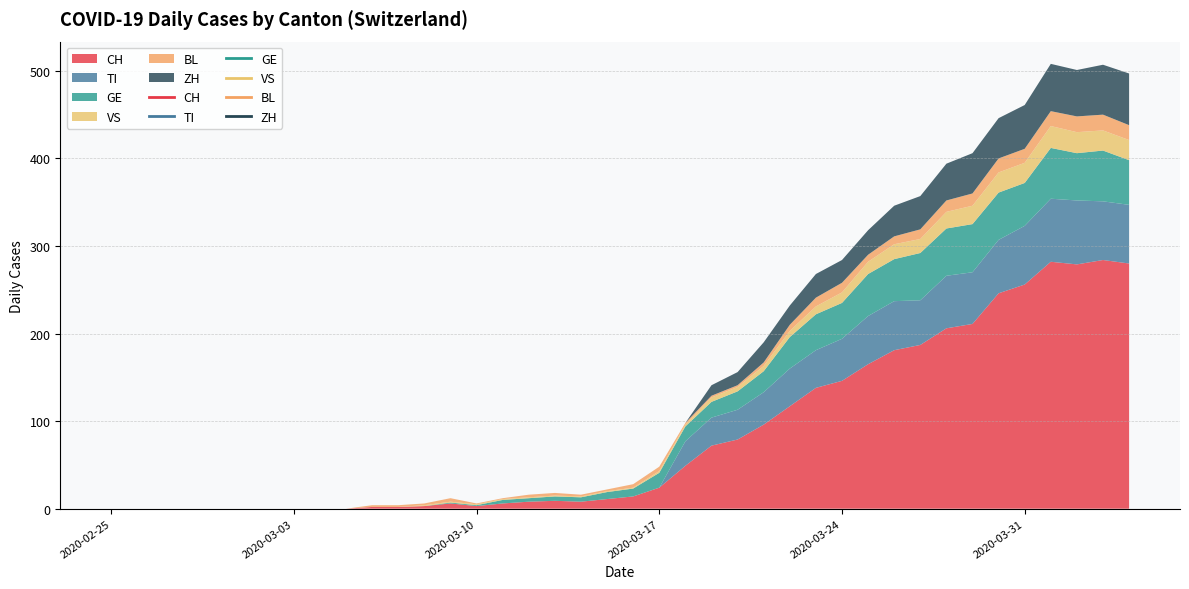

What is the maximum value shown in the chart?

284